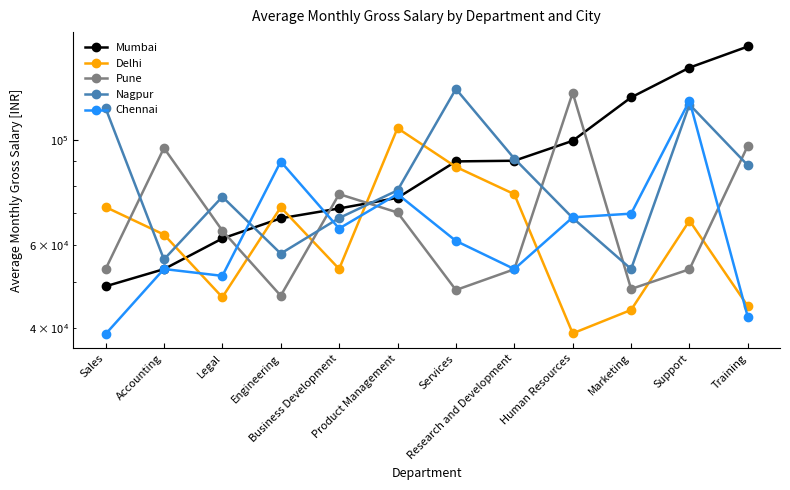

The Delhi series shows 105891.1 at Product Management. True or false?

True